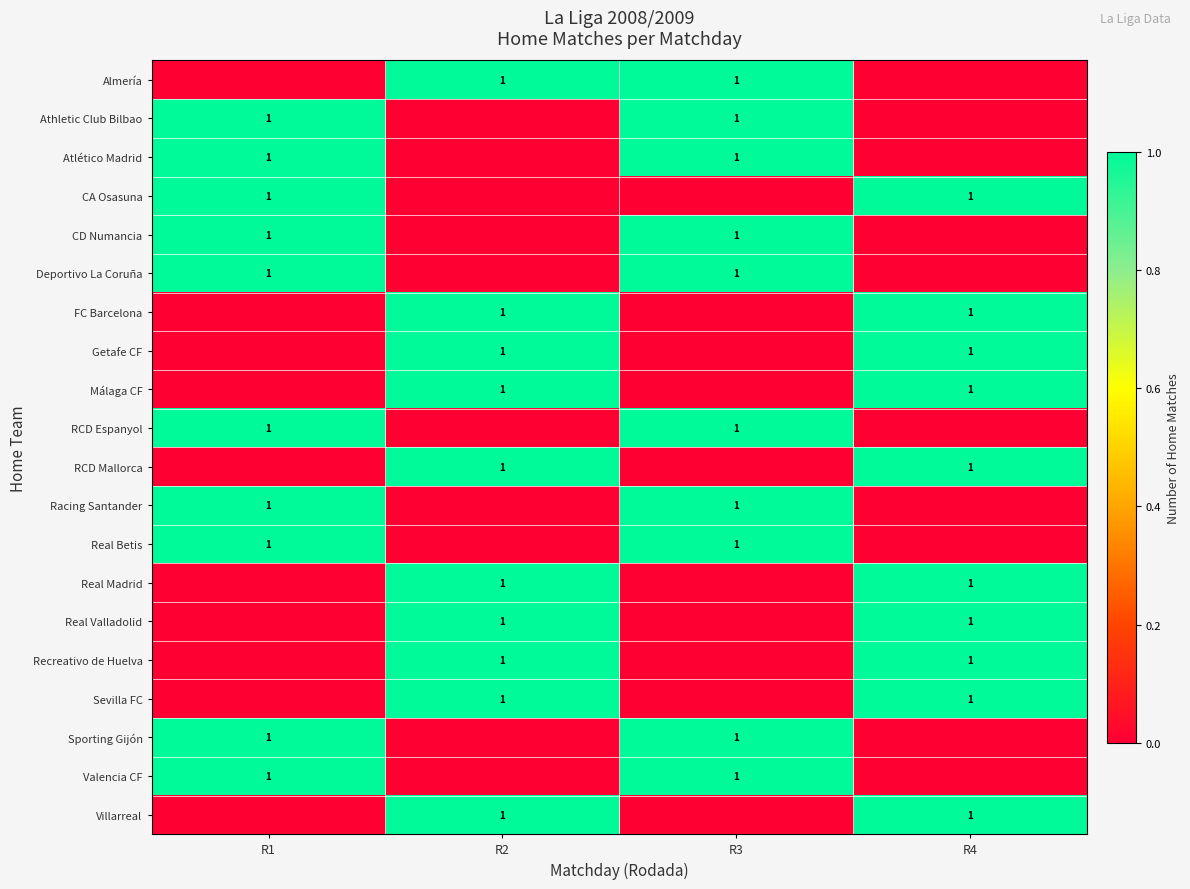

Which has a higher value, R3 or R1?

R3